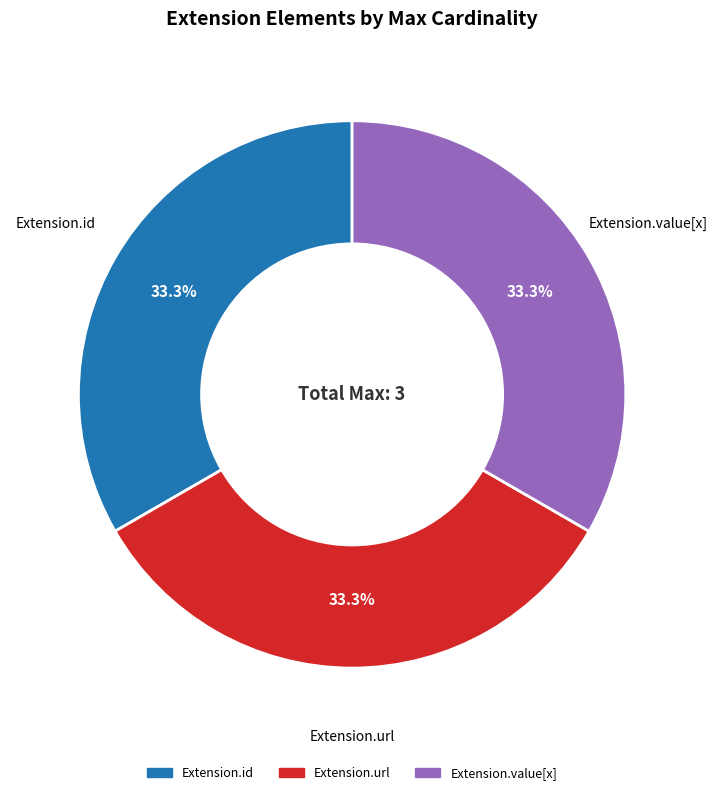

Does any single category account for the majority?

No